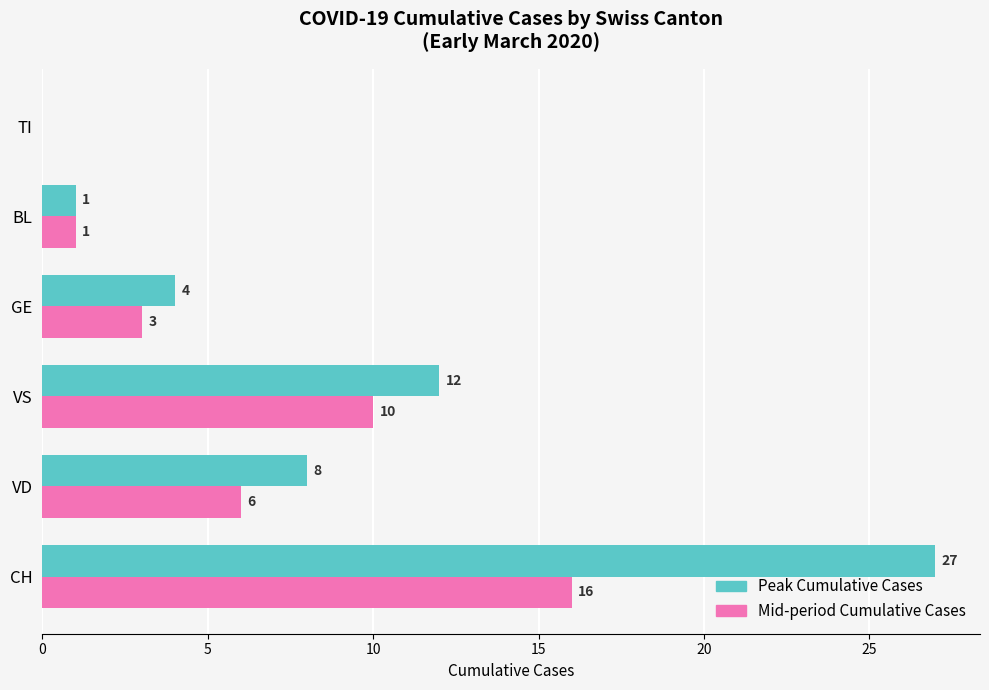

At which category is the sum across all series the highest?

CH